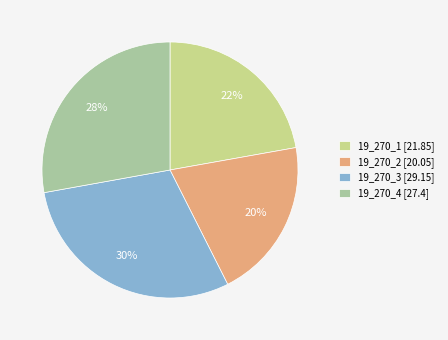

To the nearest percent, what portion does 19_270_2 represent?

20%